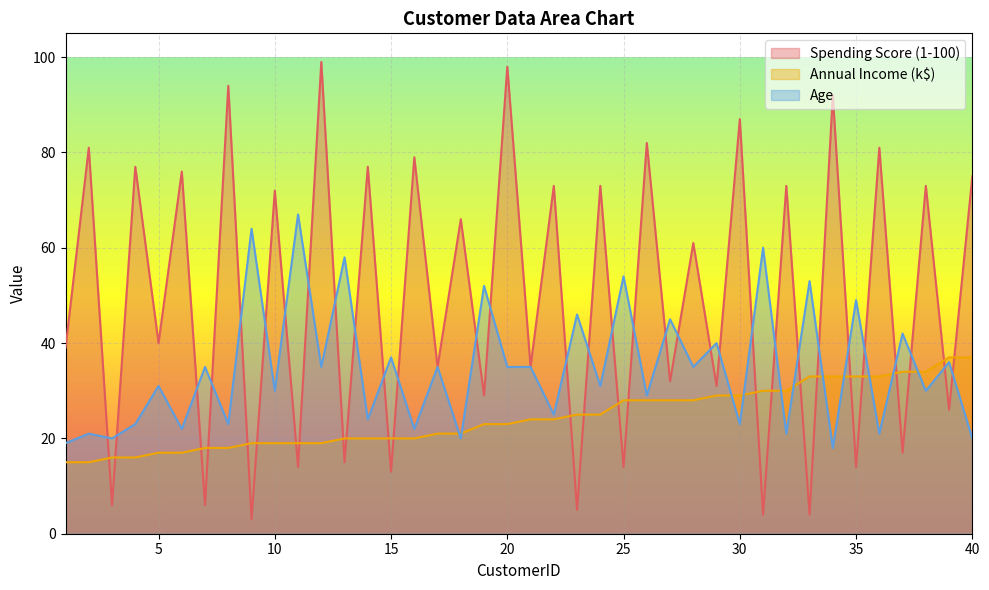

At which category is the sum across all series the highest?

20